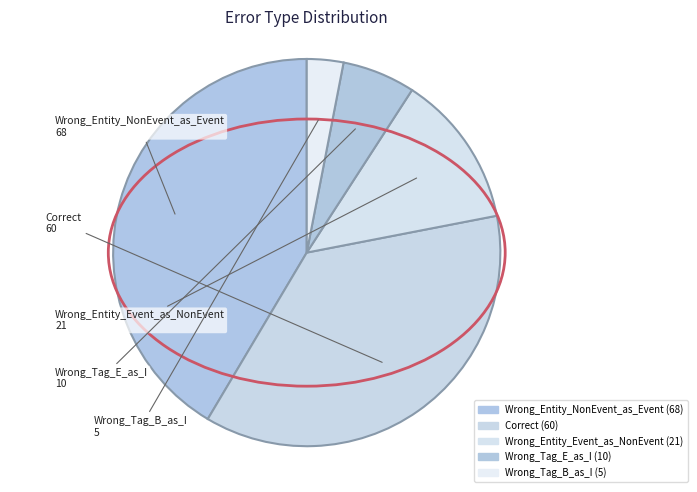

How many slices are in this pie chart?

5